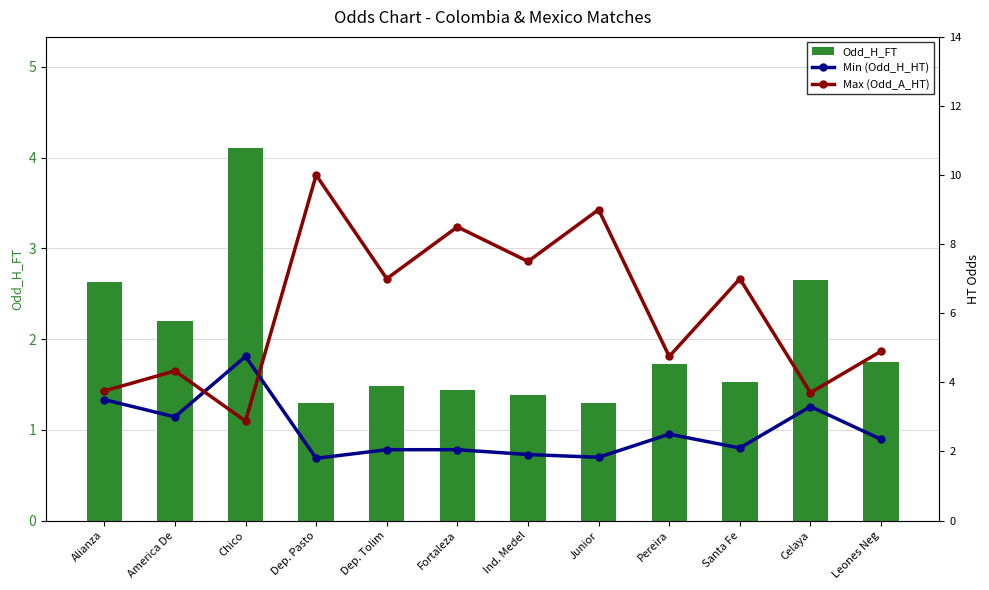

What is the difference between the maximum and minimum values in the Max (Odd_A_HT) series?

7.1